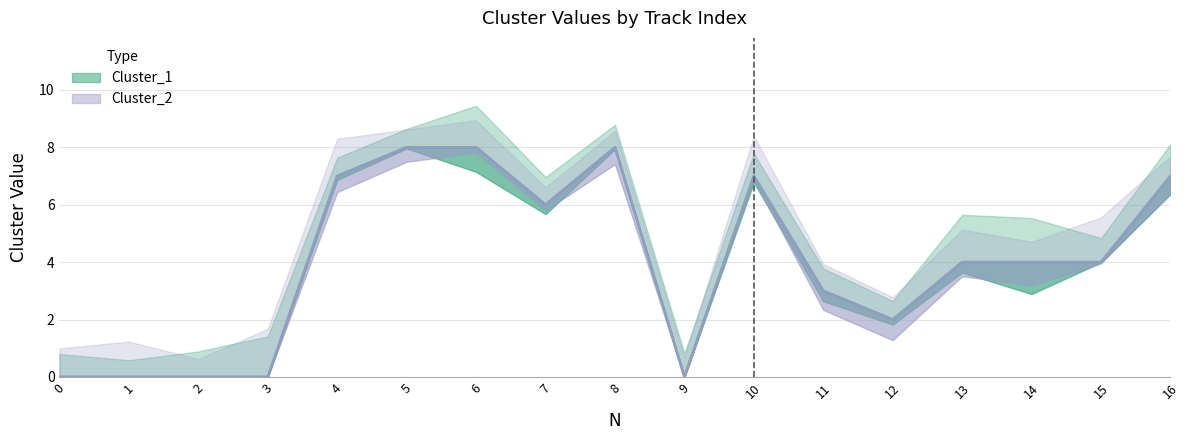

Is it true that Cluster_2 equals 8 at 6?

True